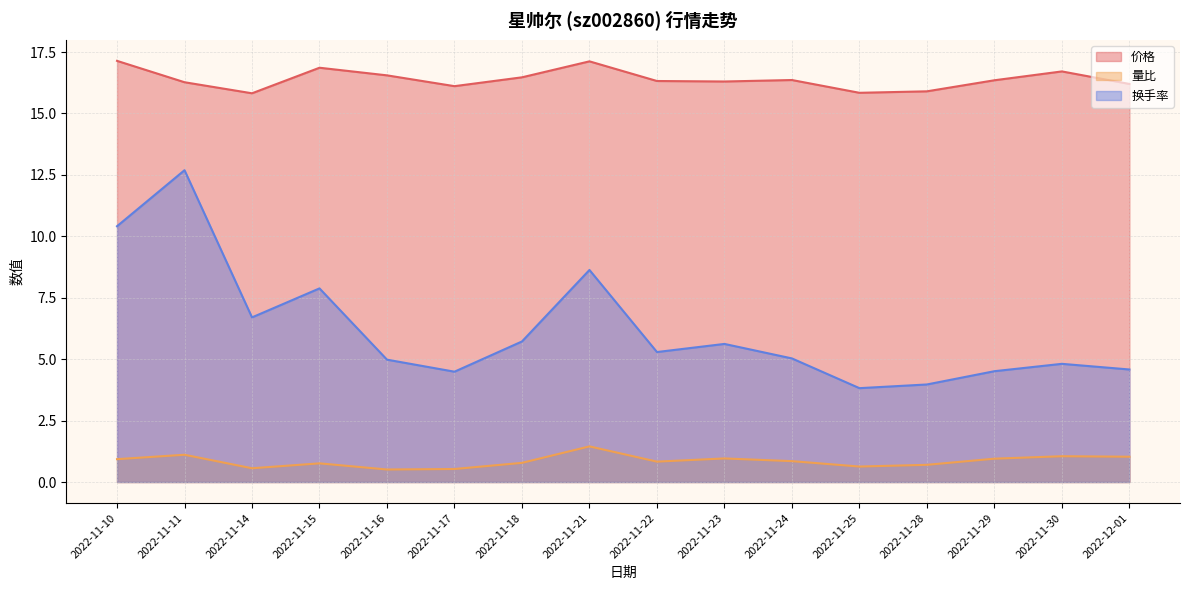

Between 2022-11-25 and 2022-11-22, which is larger?

2022-11-22